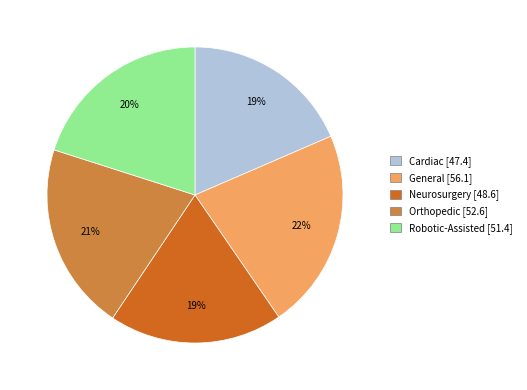

Combined, do Orthopedic and Robotic-Assisted account for over 50%?

No